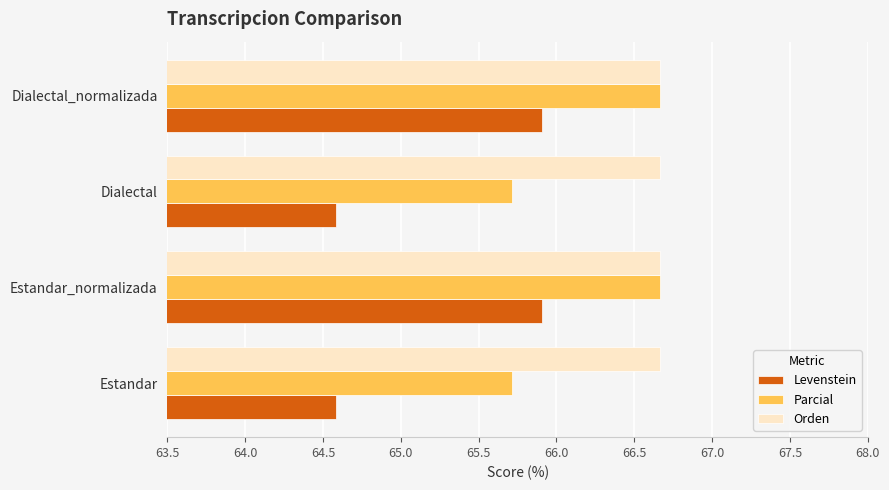

What is the greatest value displayed?

66.7